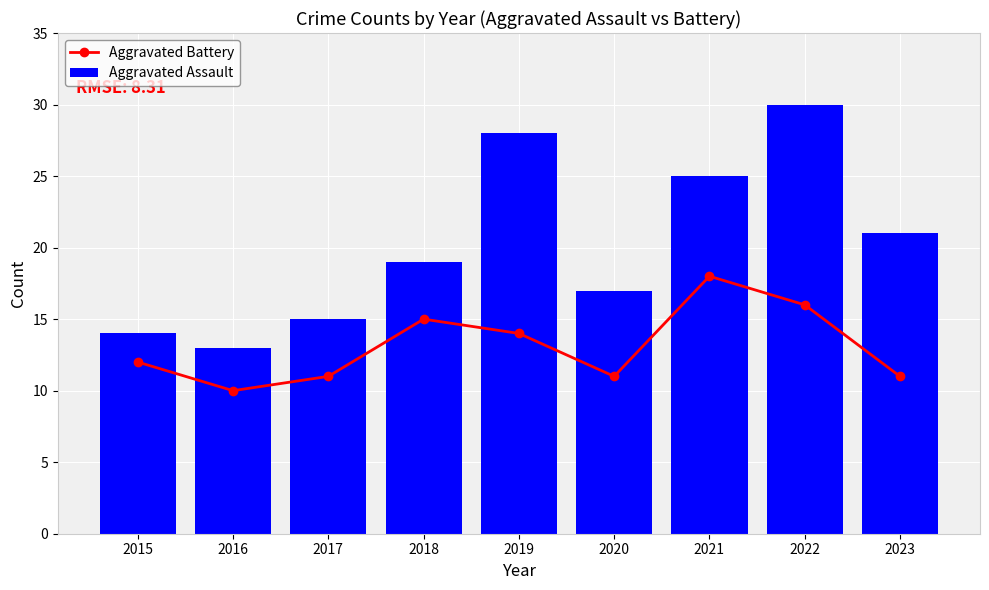

What is the difference between the second highest and minimum values in the Aggravated Assault series?

15